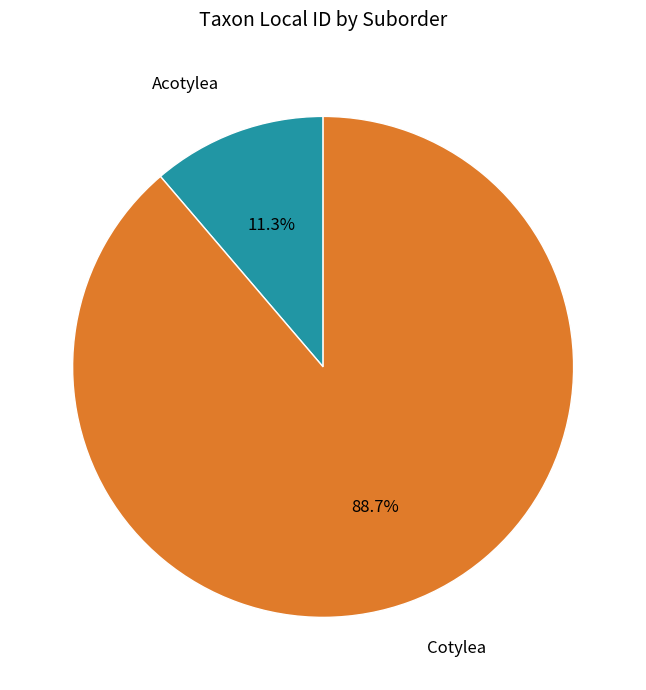

Is there any slice that represents more than half of the pie?

Yes